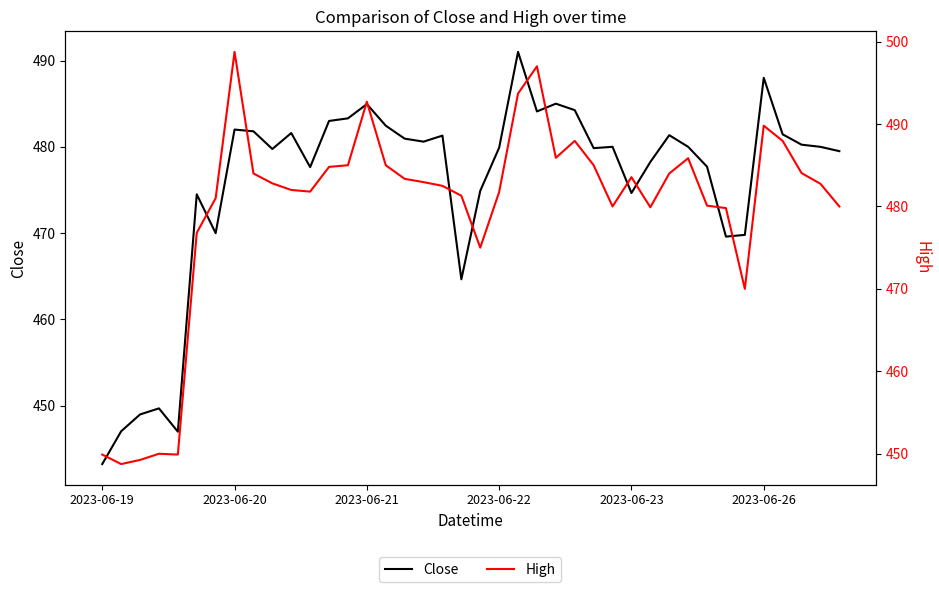

True or false: Close and High intersect in this chart.

False